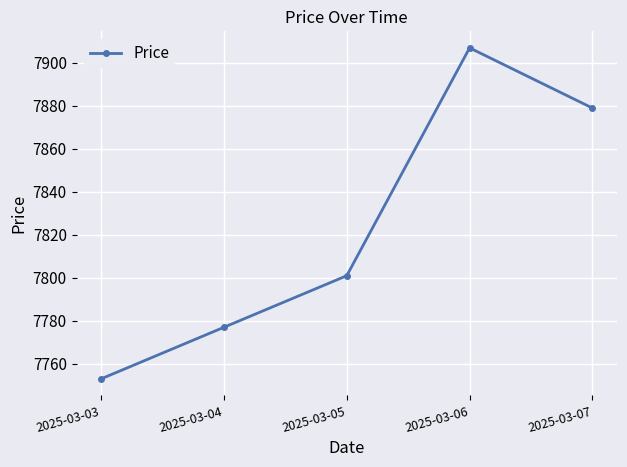

Which category has the highest value across all series?

2025-03-06